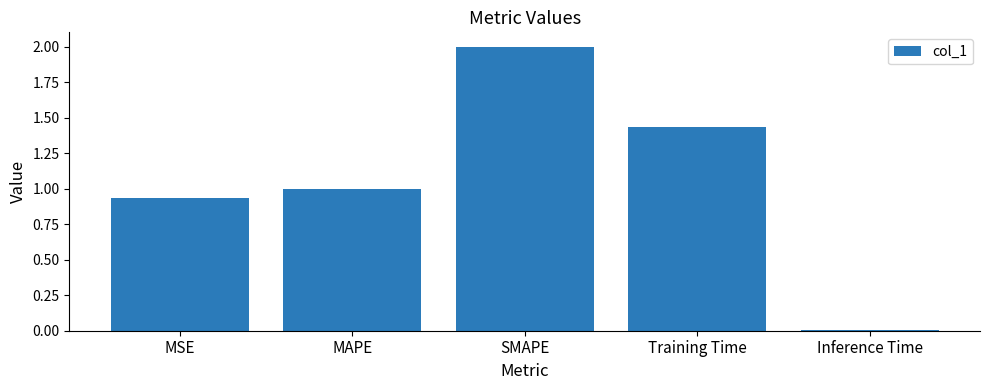

True or false: the data shows 1.0 at MAPE.

True